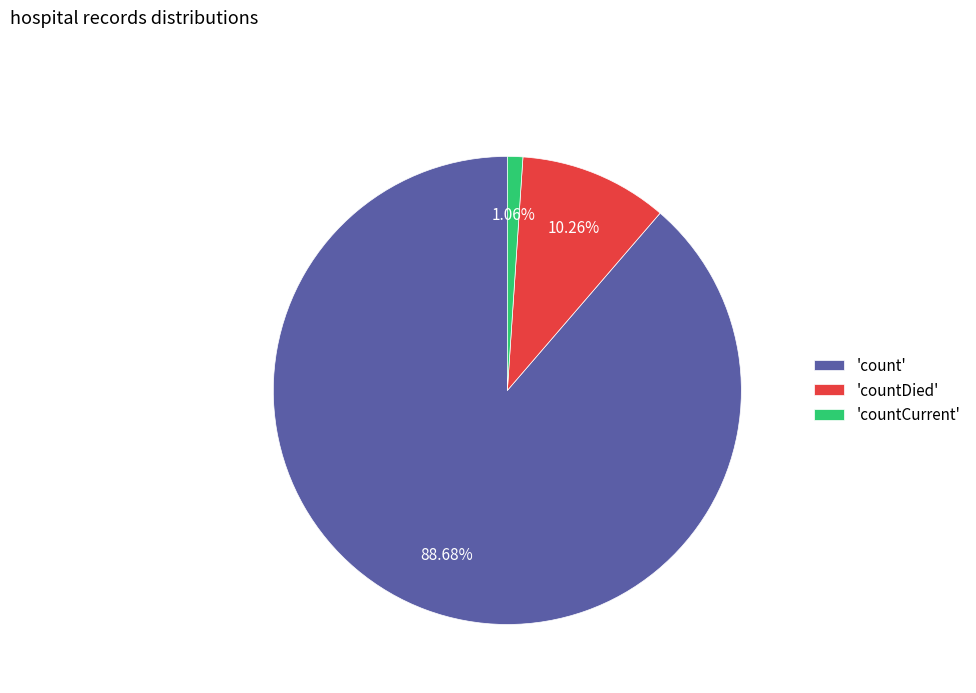

How many slices are in this pie chart?

3